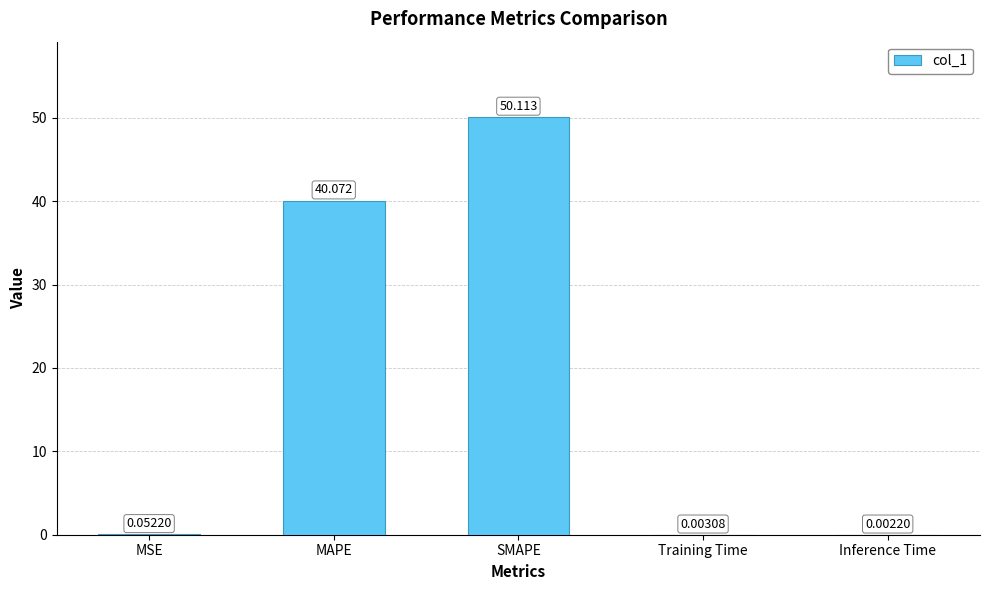

Between MSE and Training Time, which is larger?

MSE